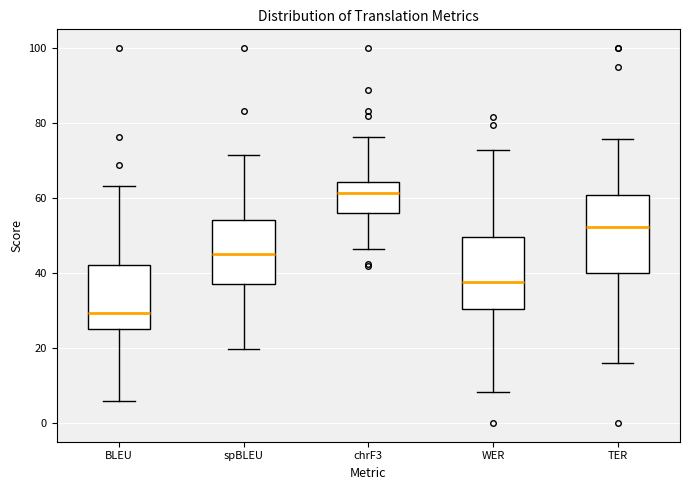

Reading left to right, read every box against the y-axis: the position of its median line, the range the box covers, and the ends of its whiskers. The values are not printed on the chart, so give them approximately, as read against the axis.

BLEU: median 30, box 26 to 42, whiskers 6 to 64
spBLEU: median 46, box 38 to 54, whiskers 20 to 72
chrF3: median 62, box 56 to 64, whiskers 46 to 76
WER: median 38, box 30 to 50, whiskers 8 to 72
TER: median 52, box 40 to 60, whiskers 16 to 76